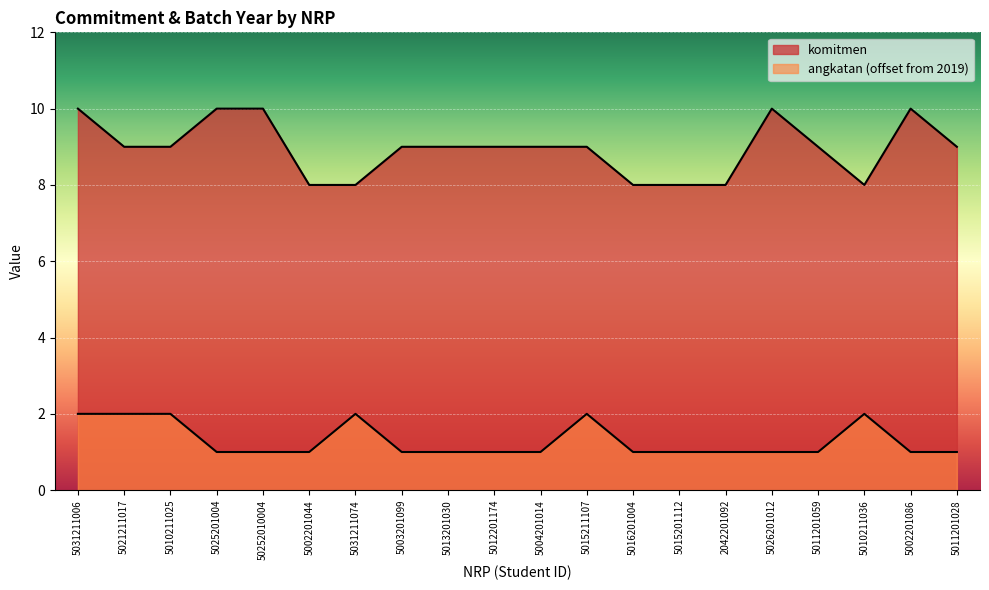

Where is angkatan nearest to the value 1?

5025201004